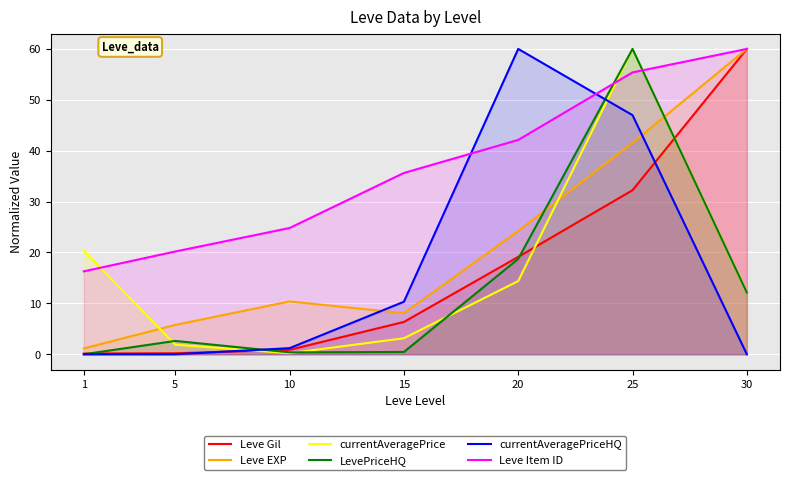

At which category is the sum across all series the highest?

25